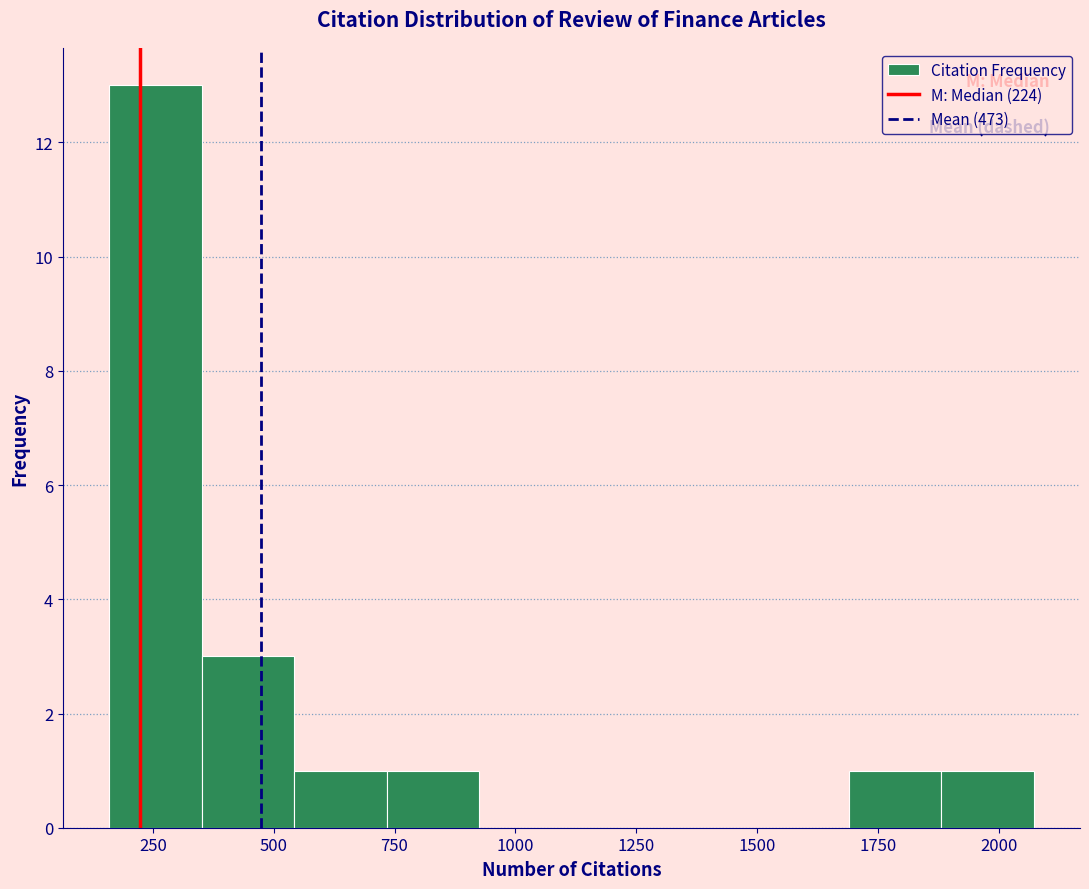

Read against the x-axis, roughly where is the centre of the tallest bar?

250